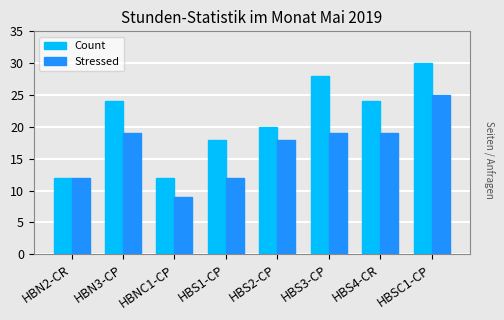

What is the total value across all series at HBN2-CR?

24